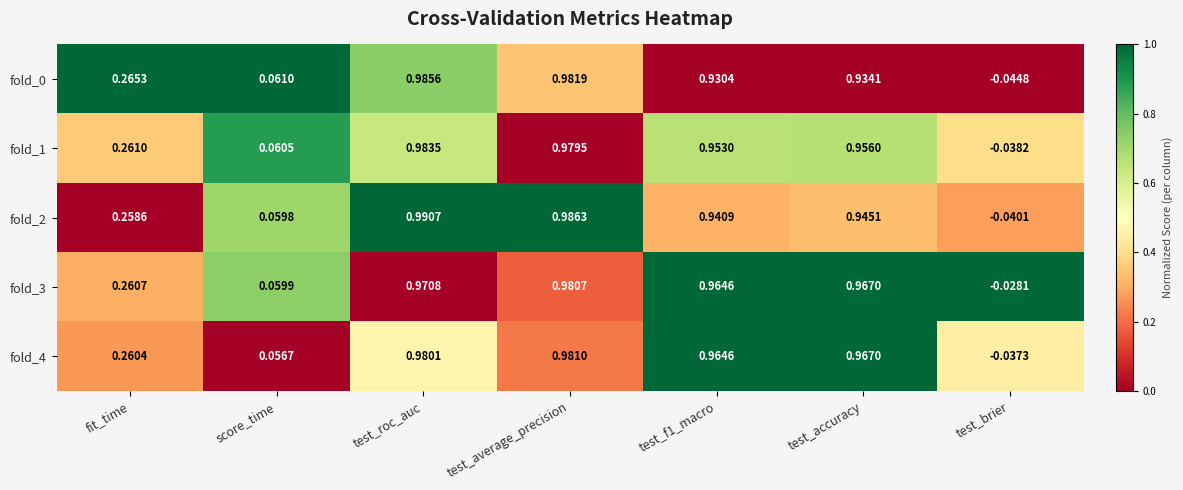

Is the value of fold_3 at test_f1_macro greater than the value of fold_2 at test_accuracy?

Yes